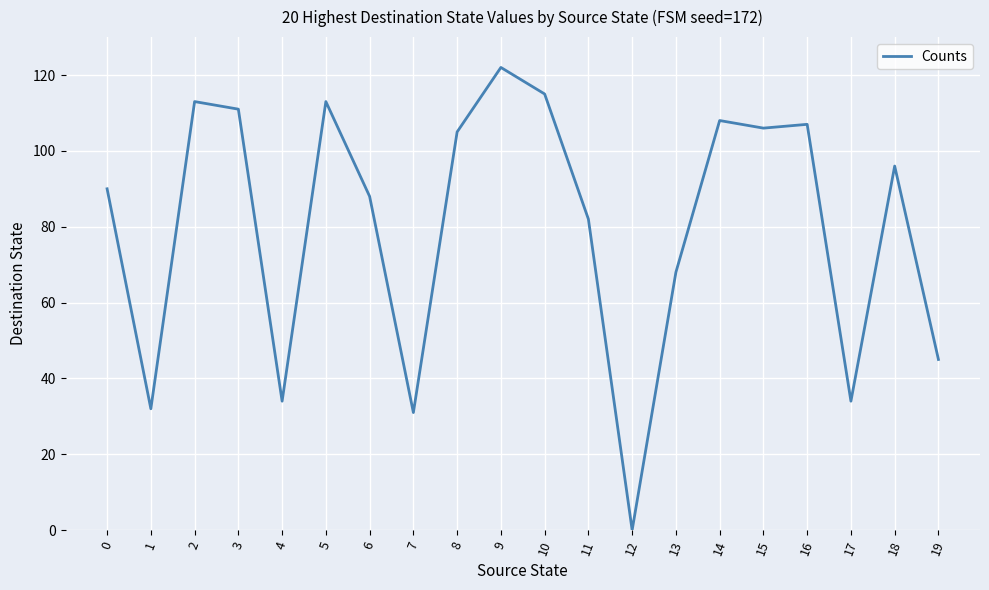

Does the chart display data point markers on the line(s)?

No